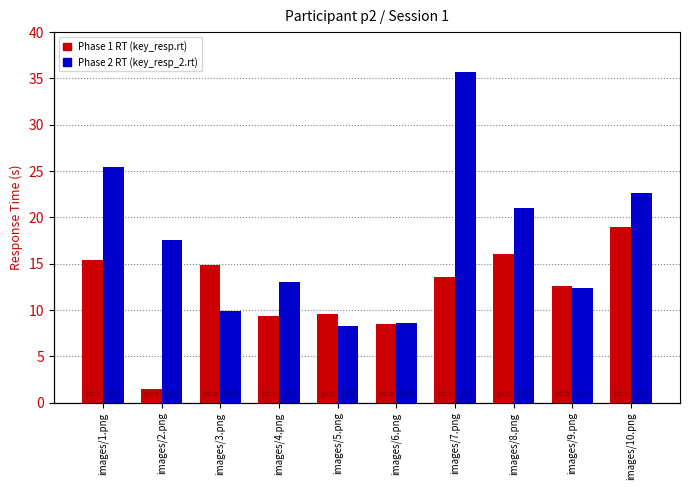

Is the value of Phase 1 RT at images/8.png greater than the value of Phase 2 RT at images/5.png?

Yes